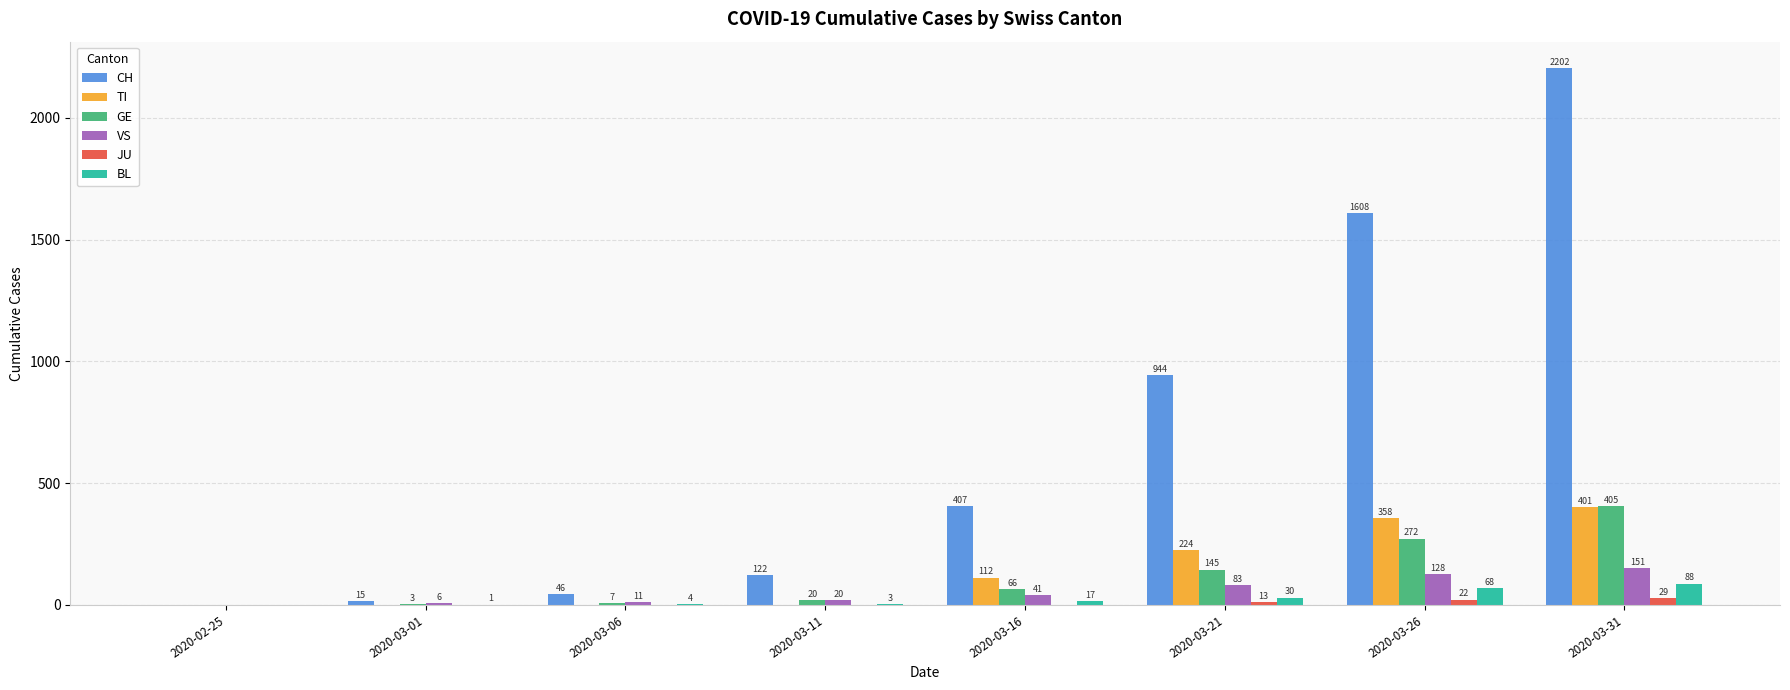

The value of JU at 2020-03-11 is 0. True or false?

True